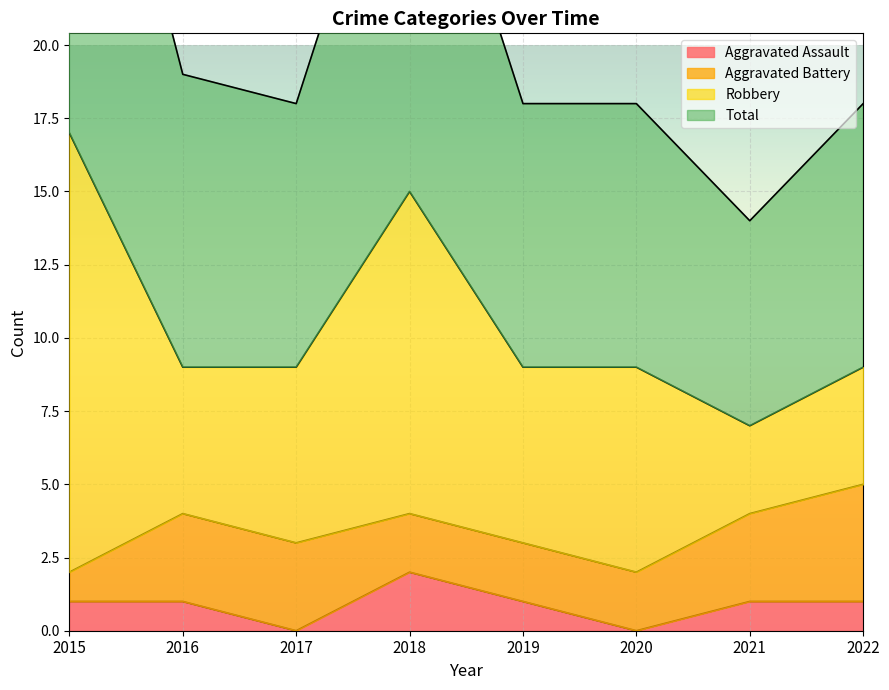

Is it true that Aggravated Assault equals 2 at 2022?

False